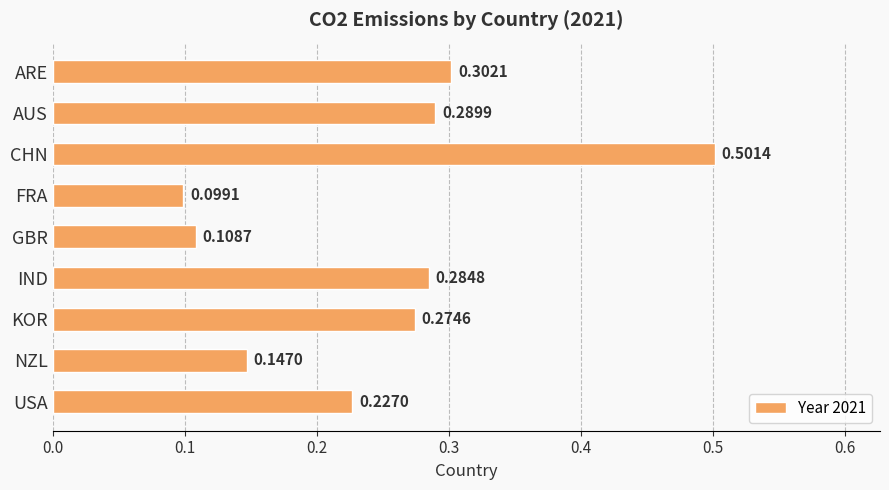

How many data points does each series have?

9